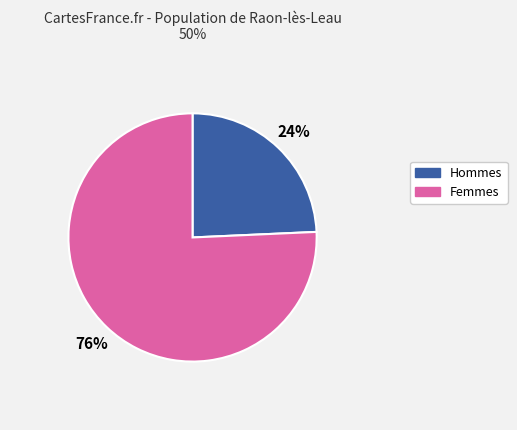

To the nearest percent, what is the average slice percentage?

50%